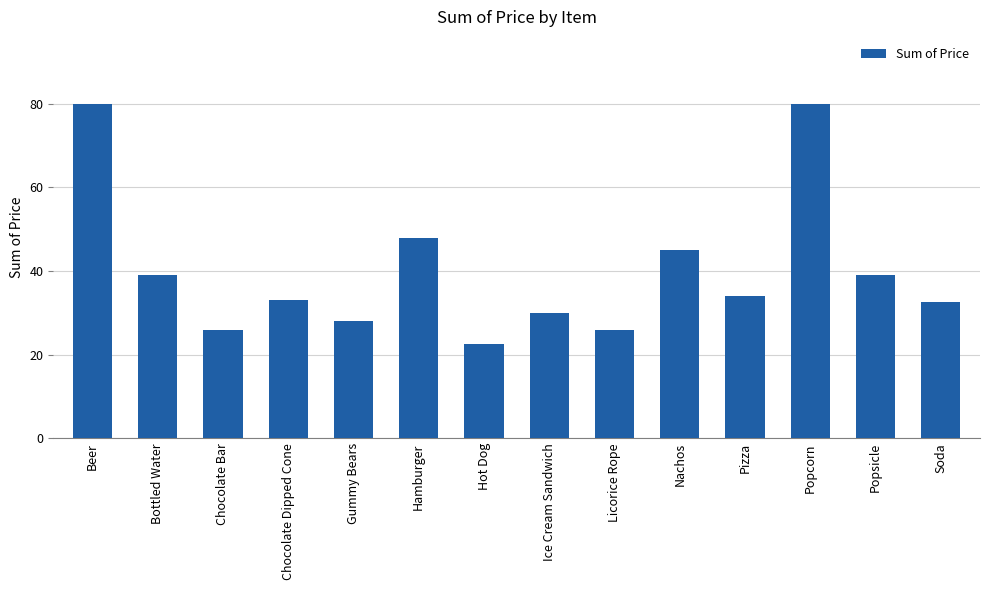

Count the number of data series in this chart.

1